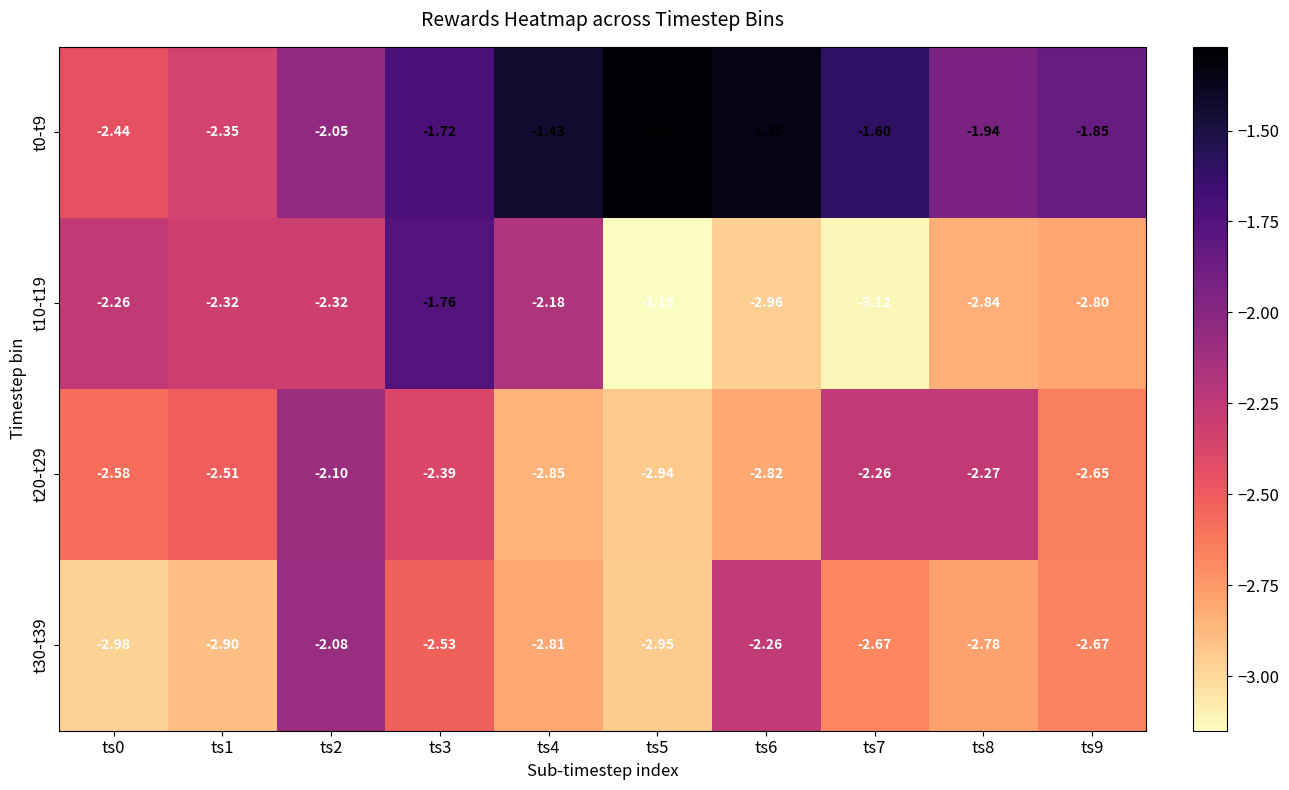

How many data points in t10-t19 are above -2?

1